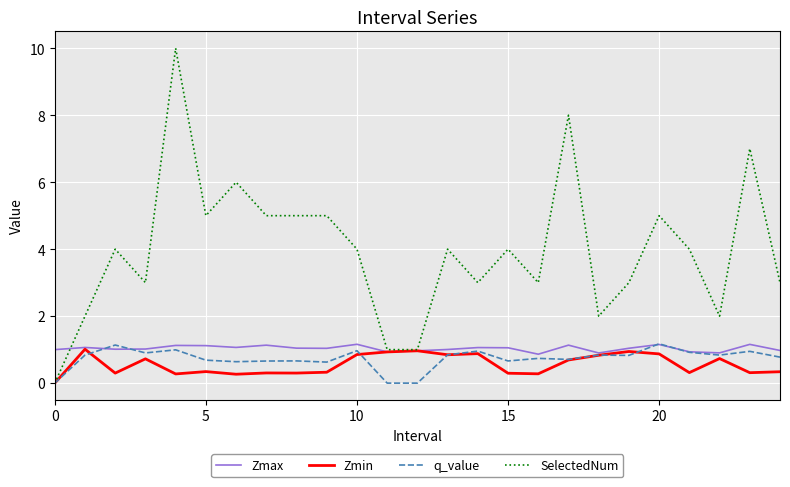

Which series has the largest total across all categories?

SelectedNum